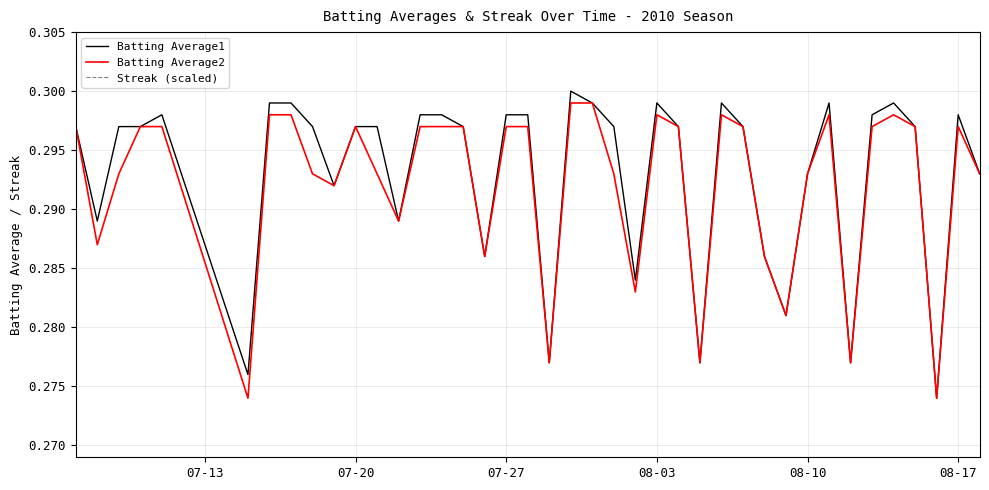

Is the value of Batting Average1 at 11 greater than the value of Streak (scaled) at 16?

Yes